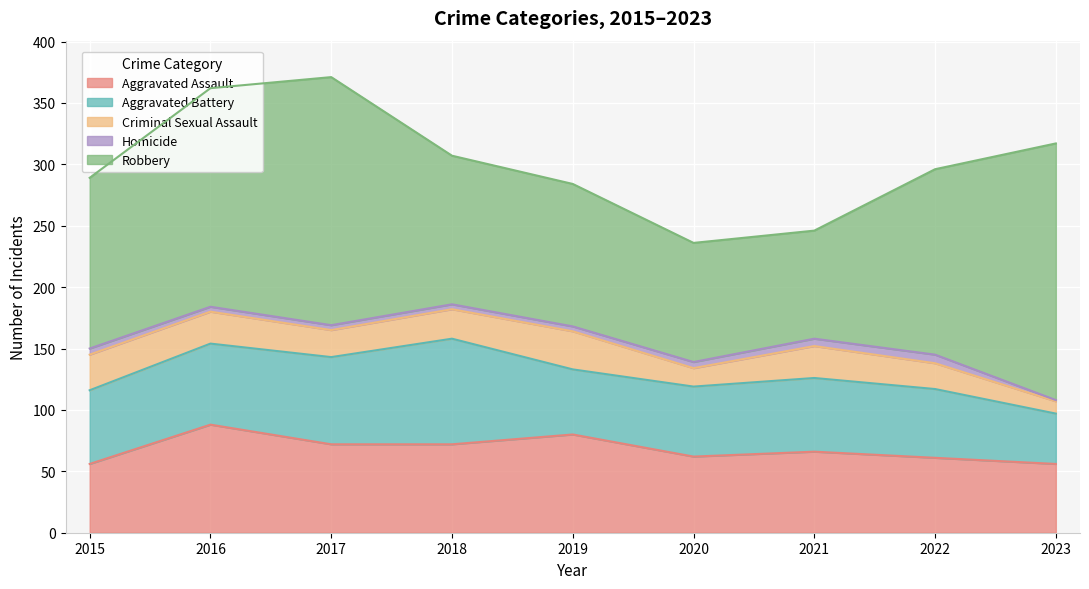

How many series are shown in this chart?

5